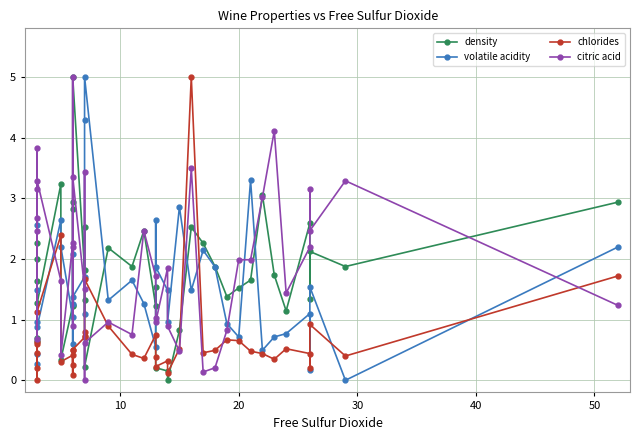

True or false: density and citric acid cross at least once.

True